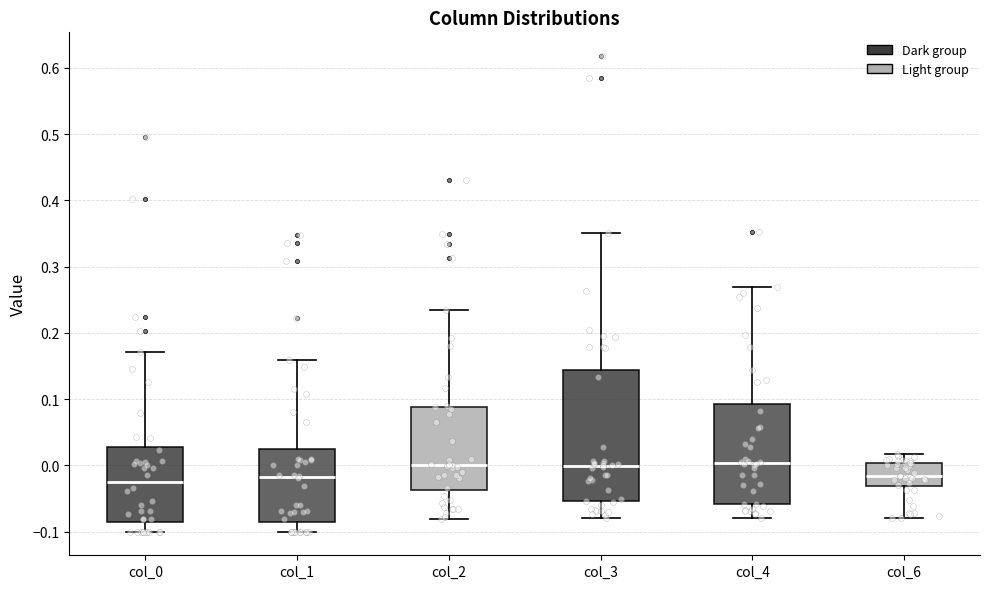

Where is the lower edge of the box for col_1 on the y-axis? The values are not printed on the chart, so give them approximately, as read against the axis.

-0.09